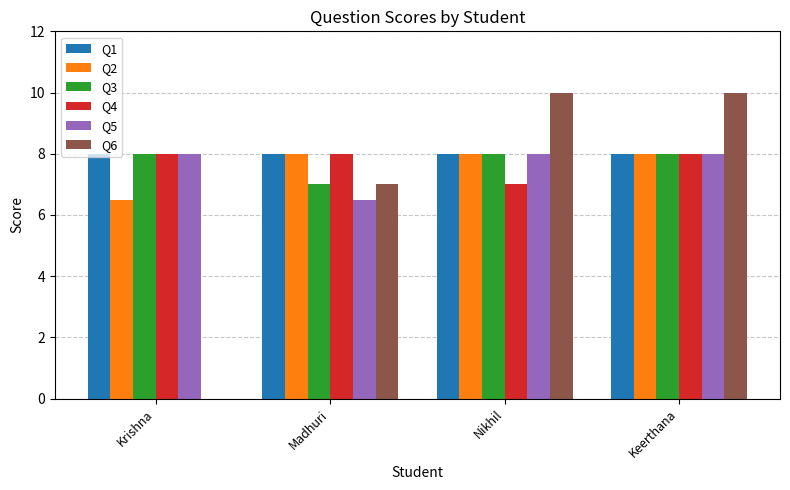

Is it true that Q6 equals 3.4 at Keerthana?

False